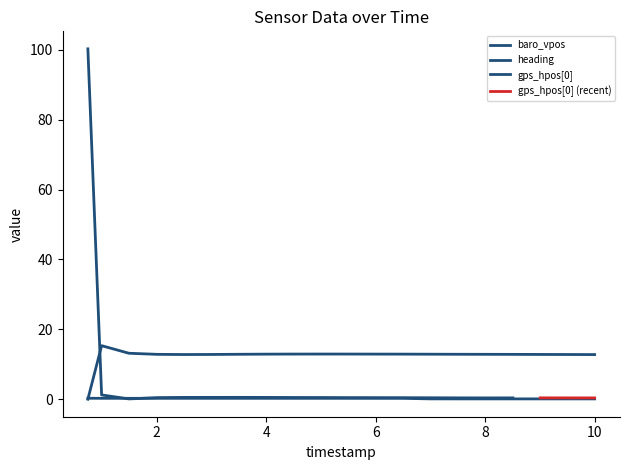

What is the value of the baro_vpos point at the 17th from the left?

12.8